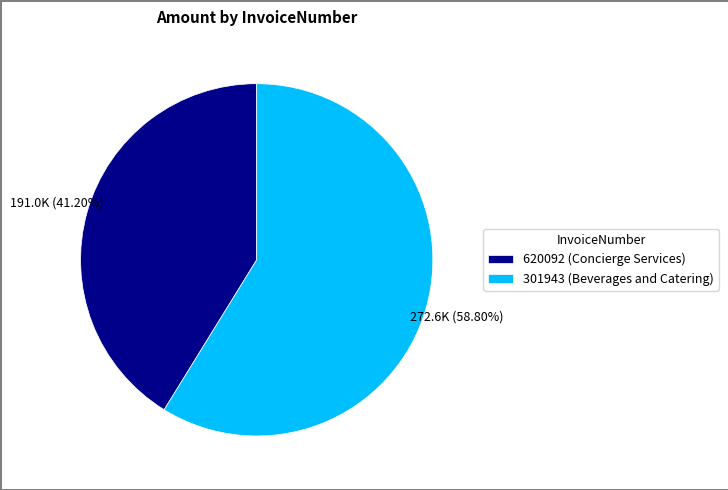

To the nearest percent, what is the average slice percentage?

50%